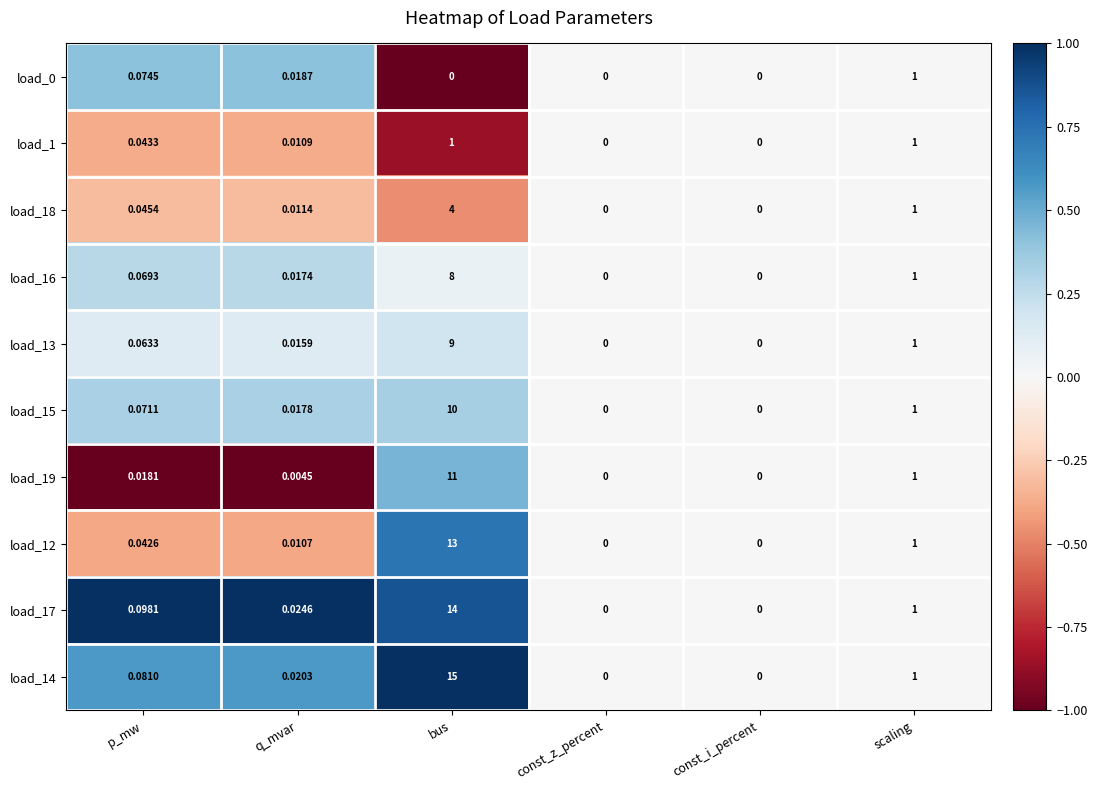

At which label does load_17 reach its peak?

bus